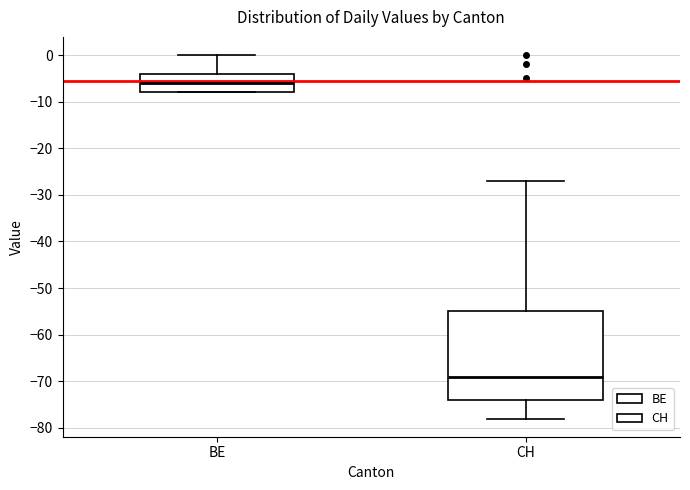

Where does the median line of the box for CH sit on the y-axis? The values are not printed on the chart, so give them approximately, as read against the axis.

-69